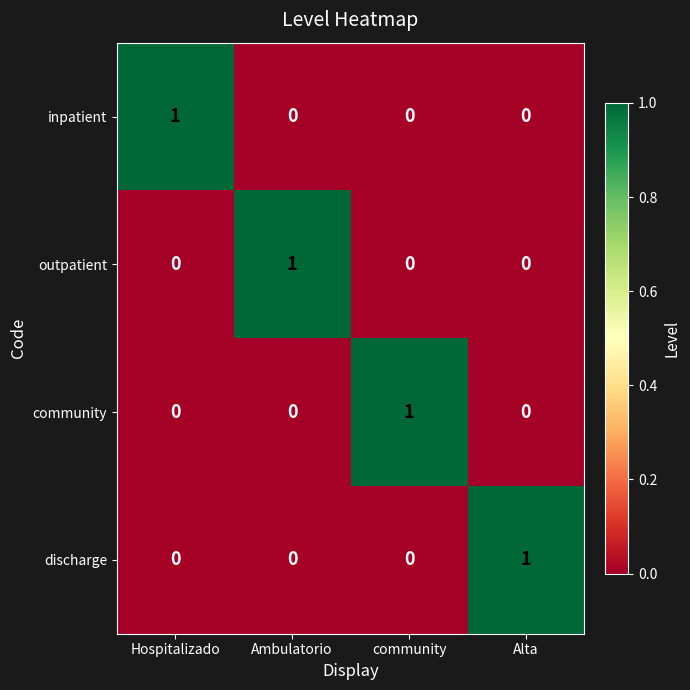

The inpatient series shows 0 at Alta. True or false?

True